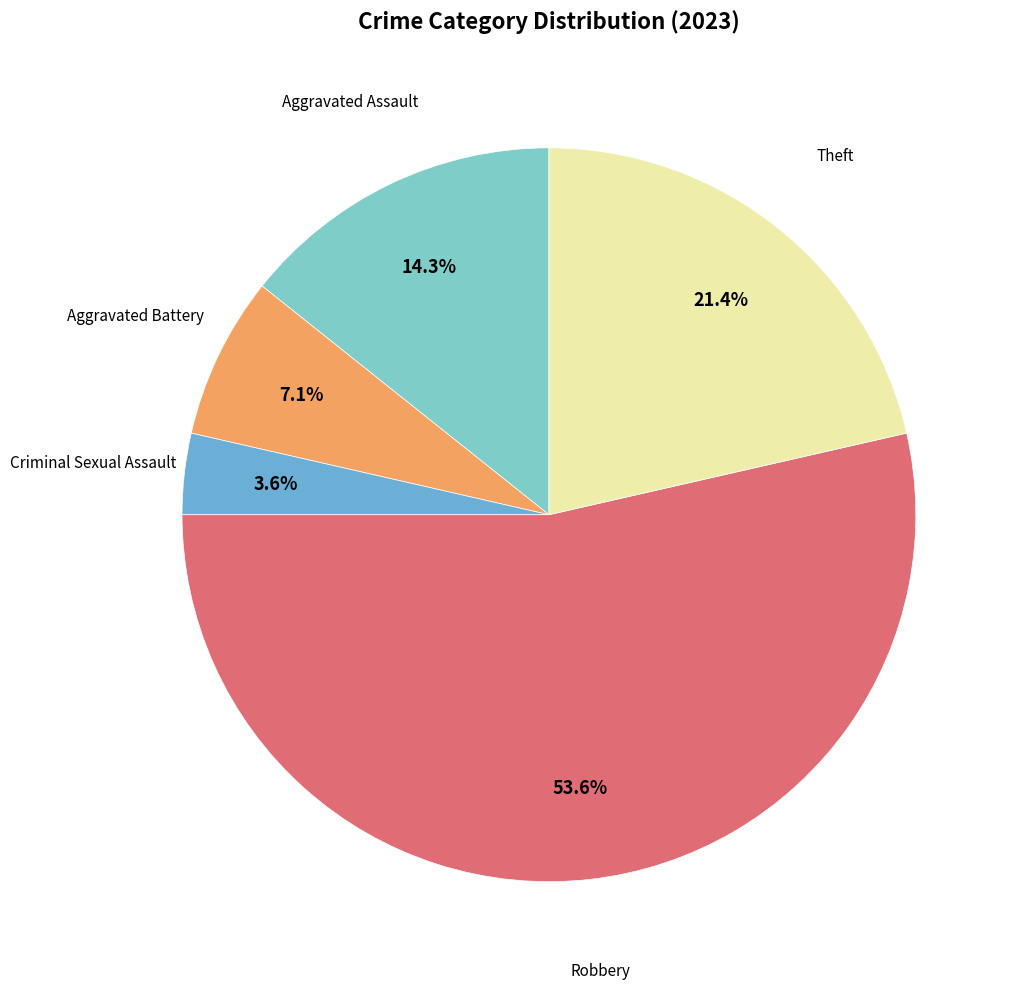

What is the largest slice in the pie chart?

Robbery